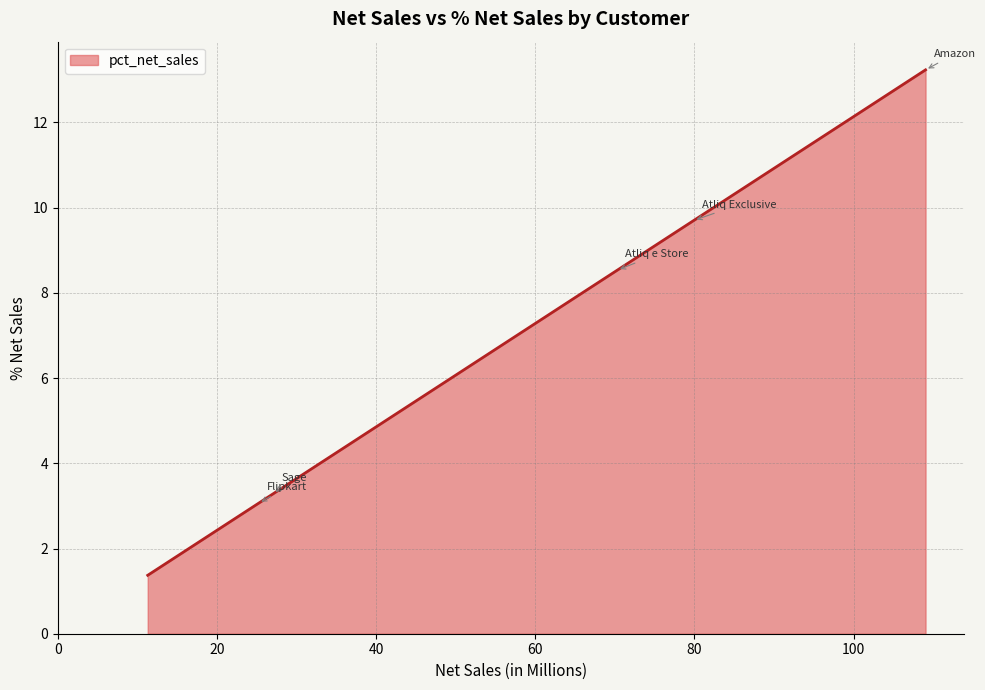

Count the number of data series in this chart.

1